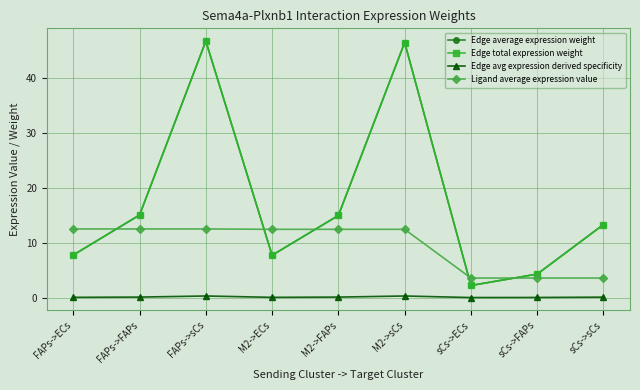

Reading right to left, list all the values displayed in this chart.

Edge average expression weight: 13.3	4.3	2.2	46.4	14.9	7.7	46.6	15.0	7.7
Edge total expression weight: 13.3	4.3	2.2	46.4	14.9	7.7	46.6	15.0	7.7
Edge avg expression derived specificity: 0.1	0.0	0.0	0.3	0.1	0.0	0.3	0.1	0.0
Ligand average expression value: 3.6	3.6	3.6	12.4	12.4	12.4	12.5	12.5	12.5